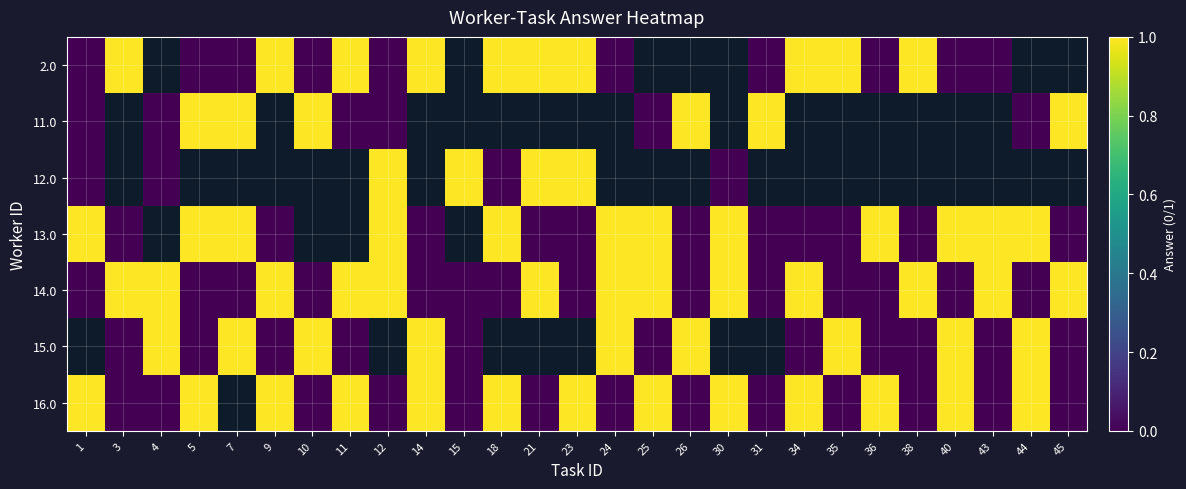

How many positive values does the 12.0 series have?

4